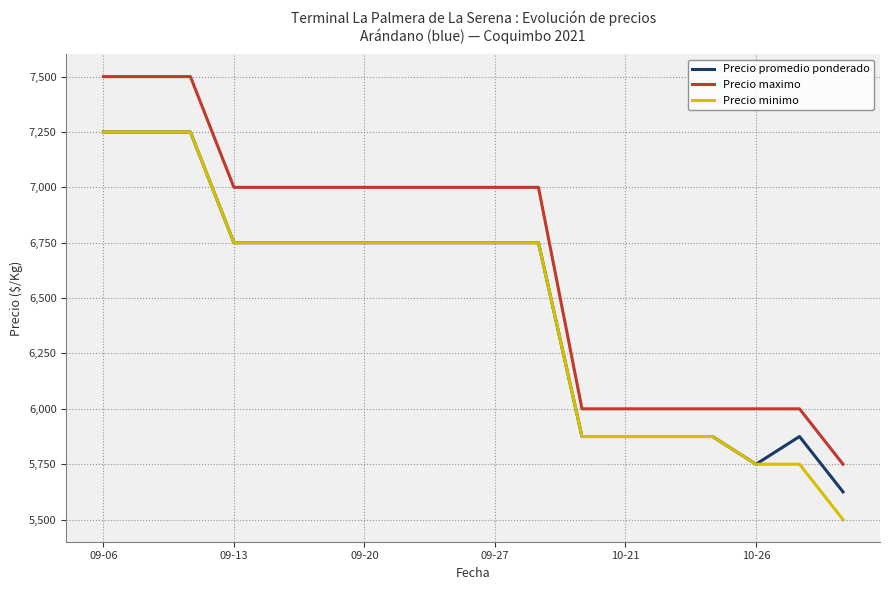

What is the smallest value displayed?

5500